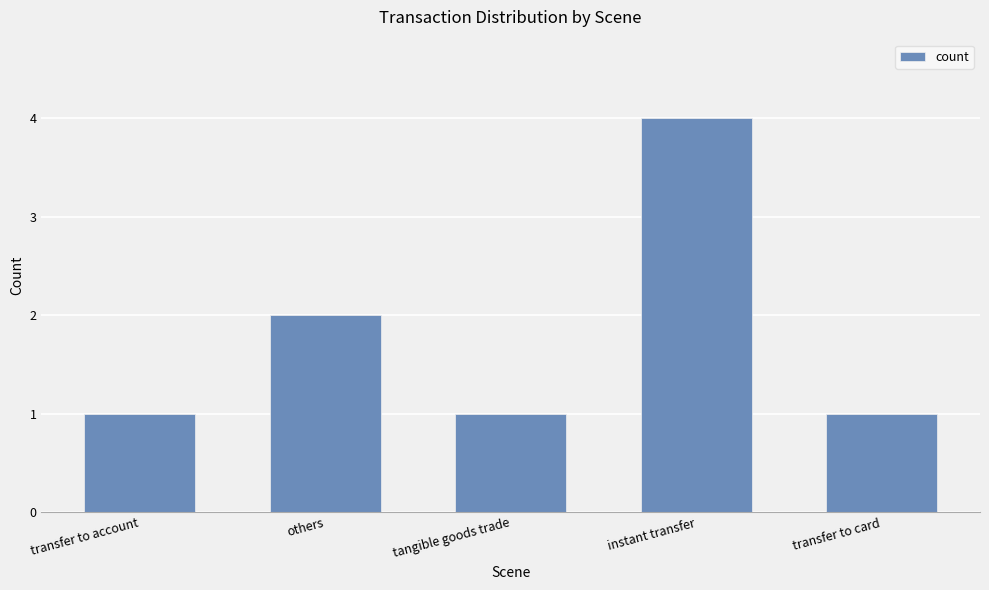

What is the difference between the values at transfer to account and instant transfer?

3